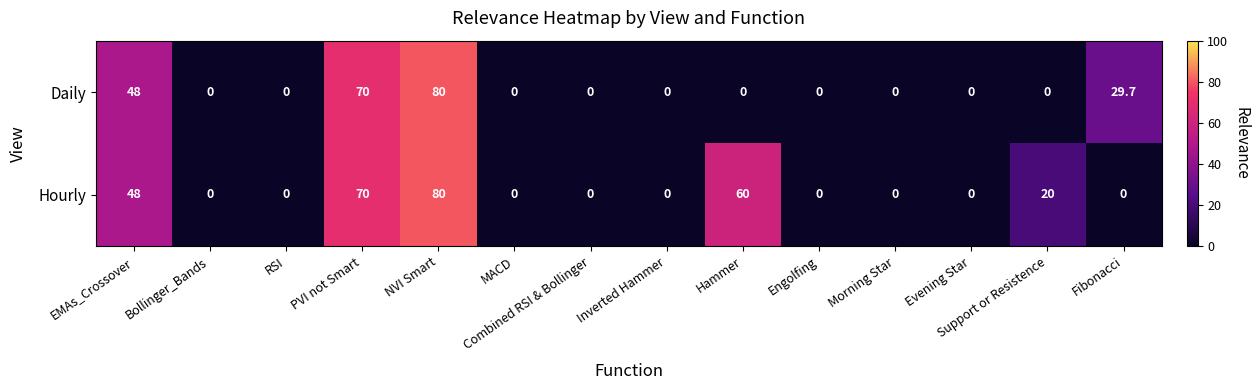

What is the greatest value displayed?

80.0